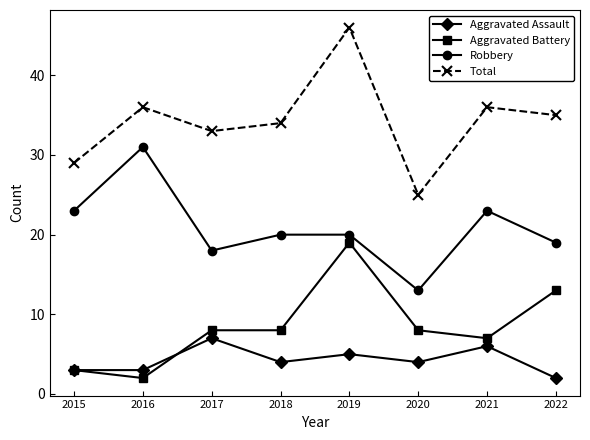

What is the smallest value displayed?

2